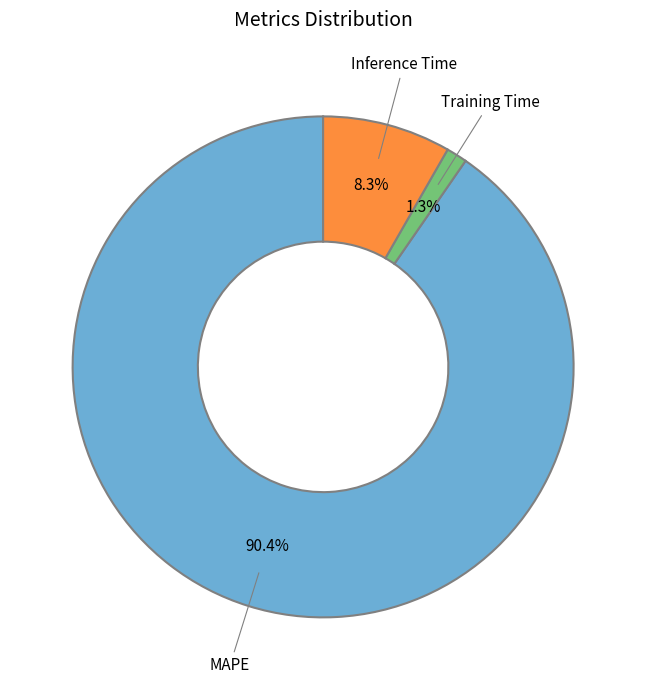

Is there any slice that represents more than half of the pie?

Yes